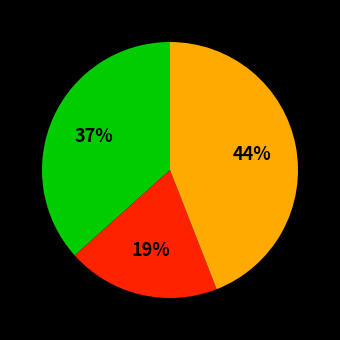

To the nearest percent, what is the difference between the largest and smallest slice percentages?

25%